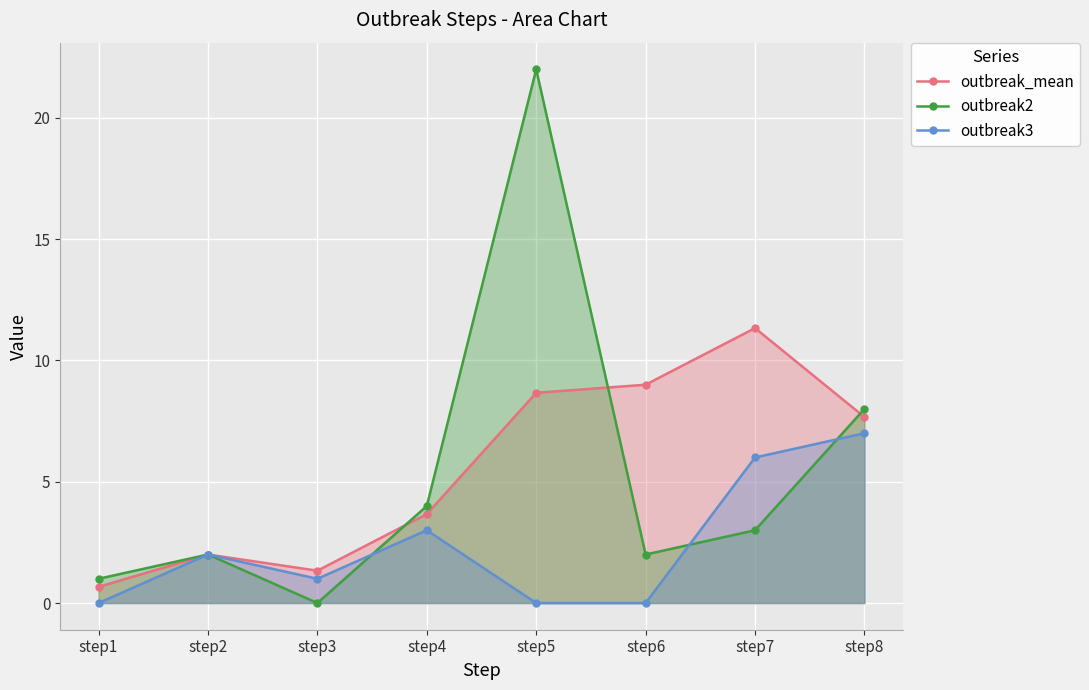

How many lines are shown in the chart?

3